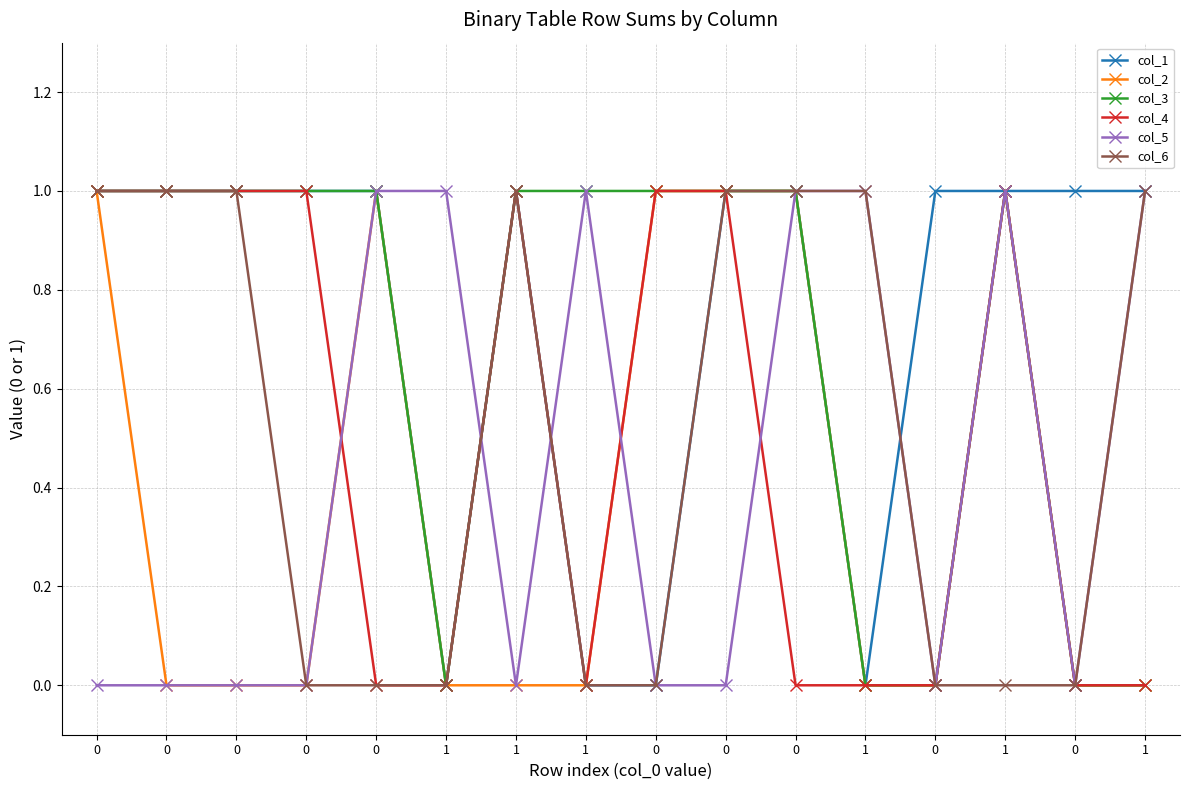

How many lines are shown in the chart?

6